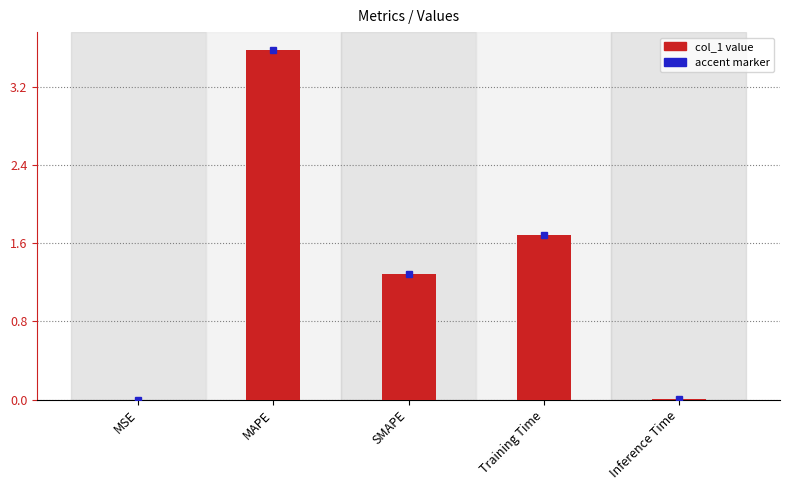

Between SMAPE and Inference Time, which is larger?

SMAPE